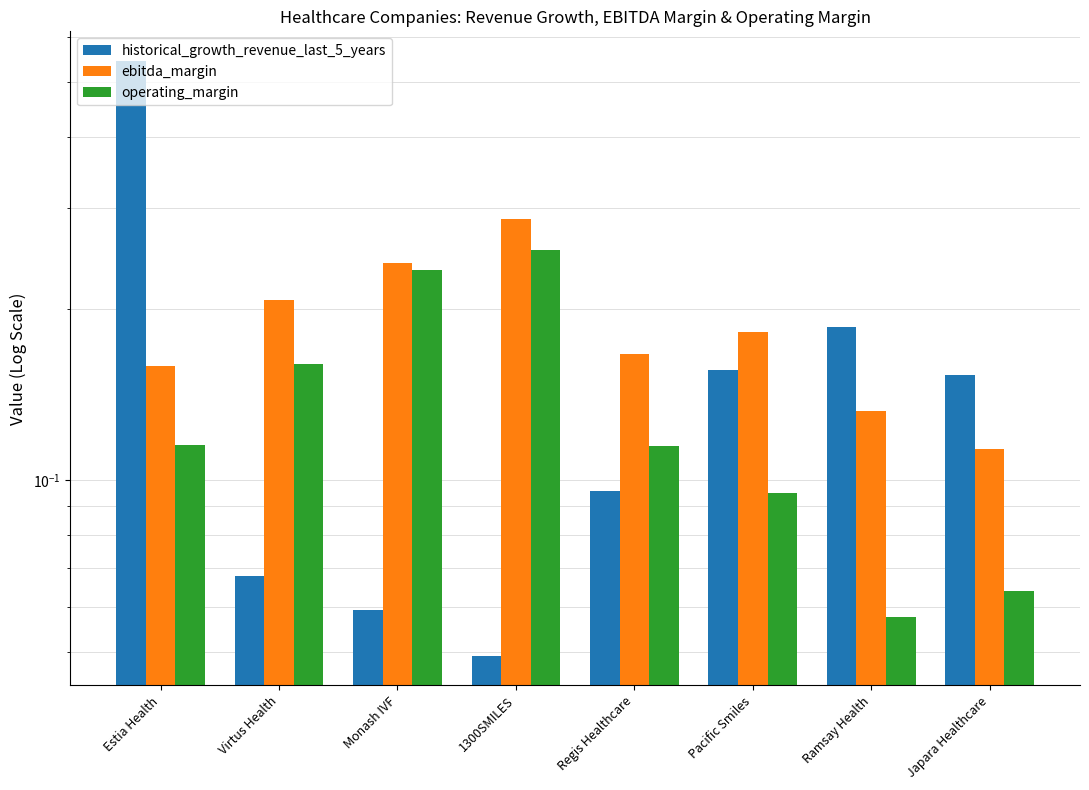

Reading right to left, transcribe all the data shown in this chart.

historical_growth_revenue_last_5_years: 0.2	0.2	0.2	0.1	0.0	0.1	0.1	0.5
ebitda_margin: 0.1	0.1	0.2	0.2	0.3	0.2	0.2	0.2
operating_margin: 0.1	0.1	0.1	0.1	0.3	0.2	0.2	0.1